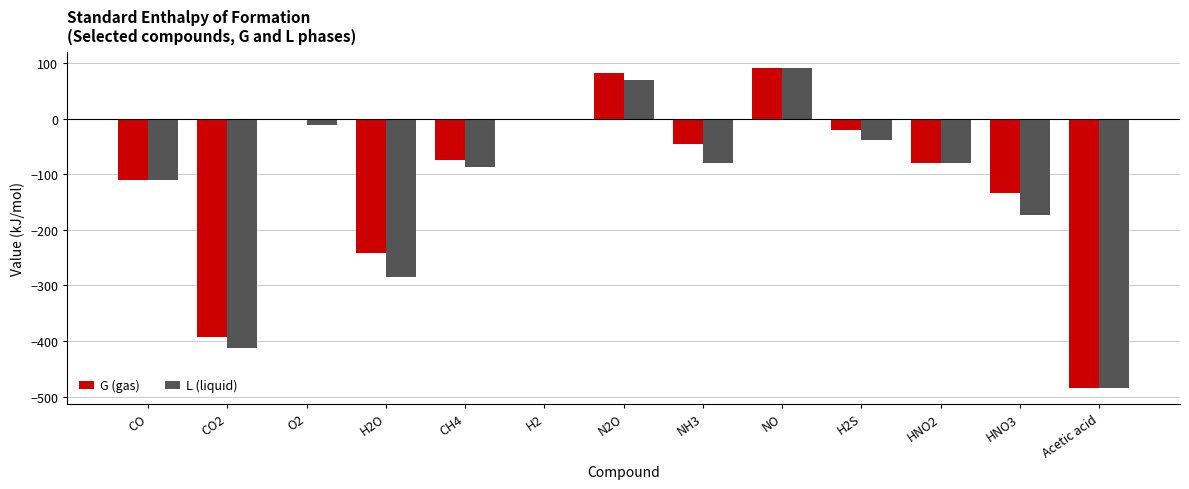

What is the sum of all L (liquid) values?

-1605.0